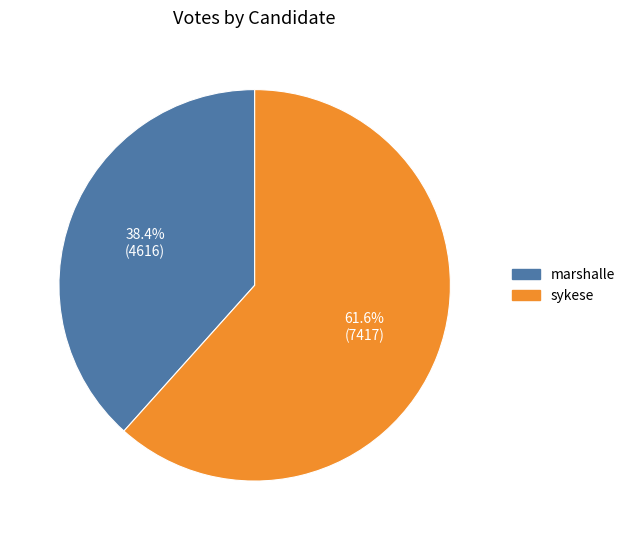

To the nearest percent, what percentage of the pie is marshalle?

38%